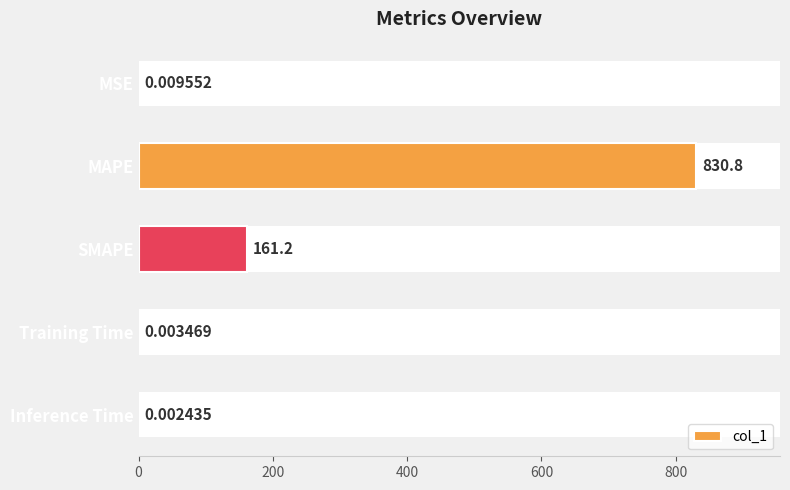

At which label is col_1 closest to 415?

SMAPE